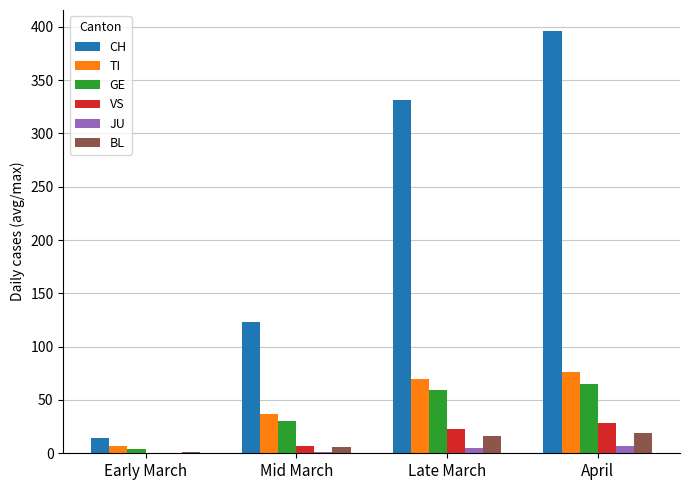

At which label is BL closest to 10?

Mid March